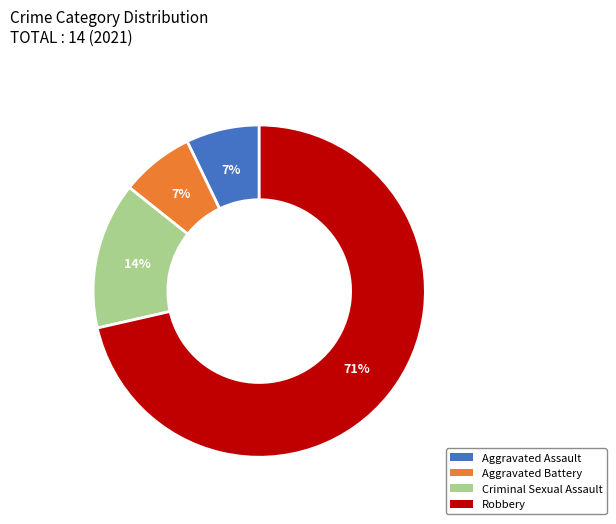

Which has a higher value, Robbery or Aggravated Battery?

Robbery